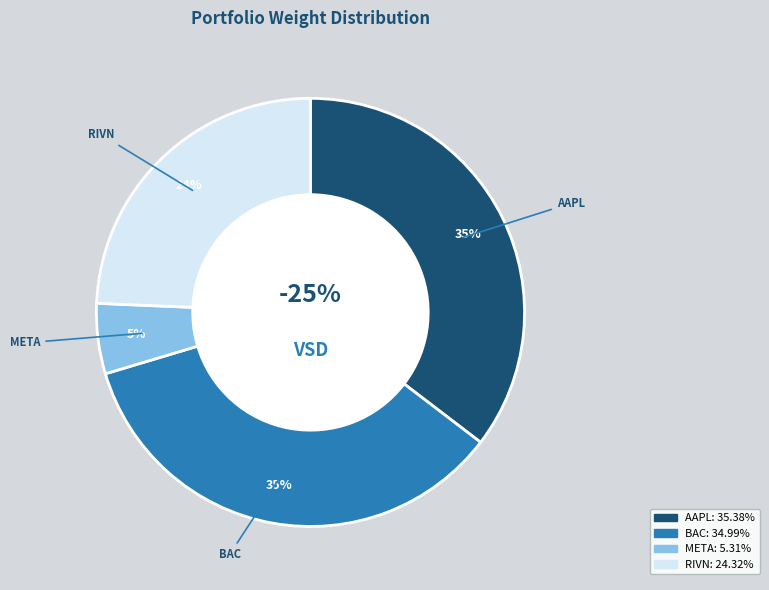

Count the number of slices in the pie.

4